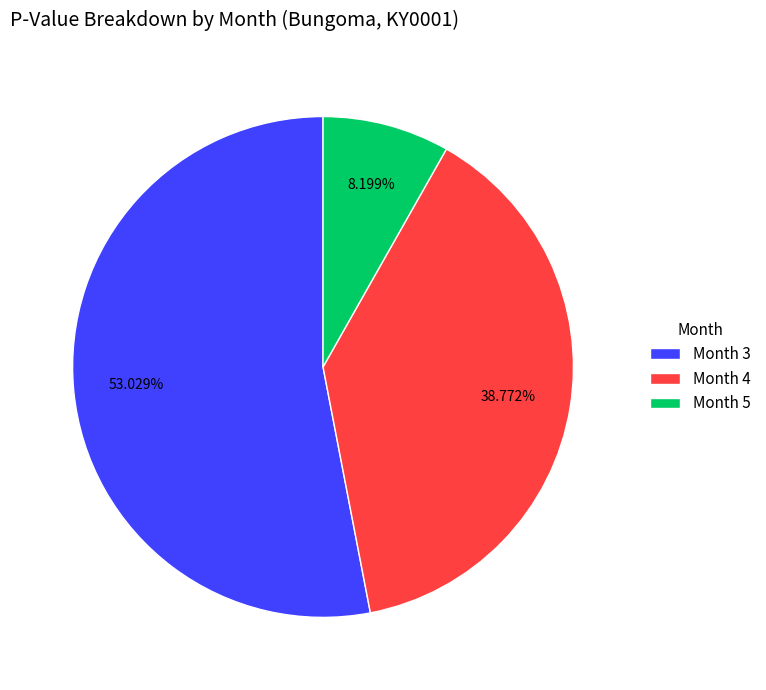

Is it true that Month 5 is 8% of the pie?

True